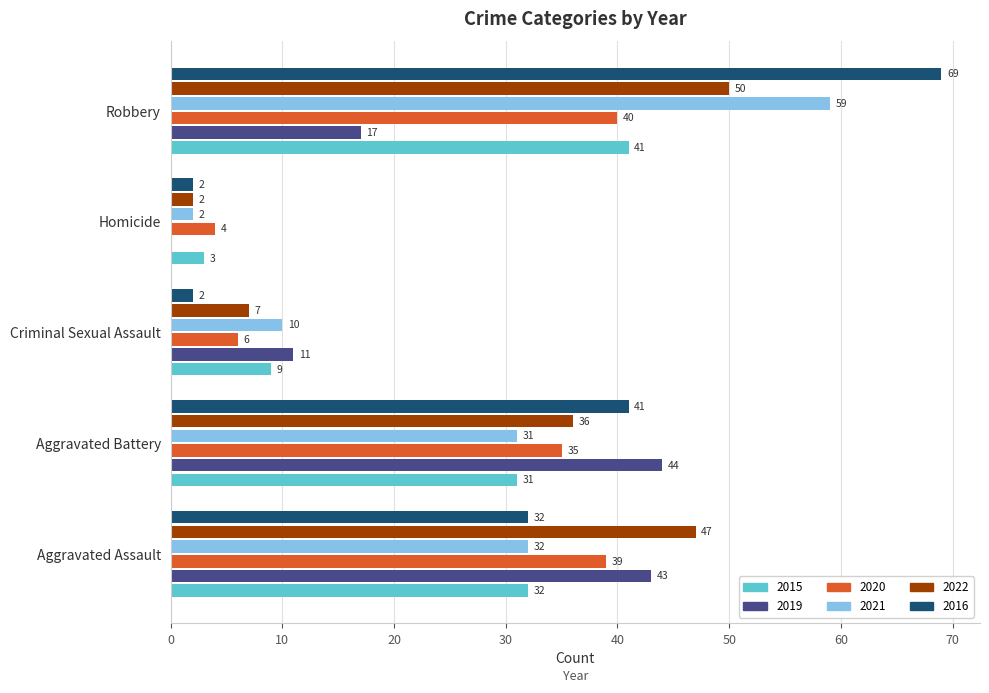

The 2015 series shows 6 at Criminal Sexual Assault. True or false?

False